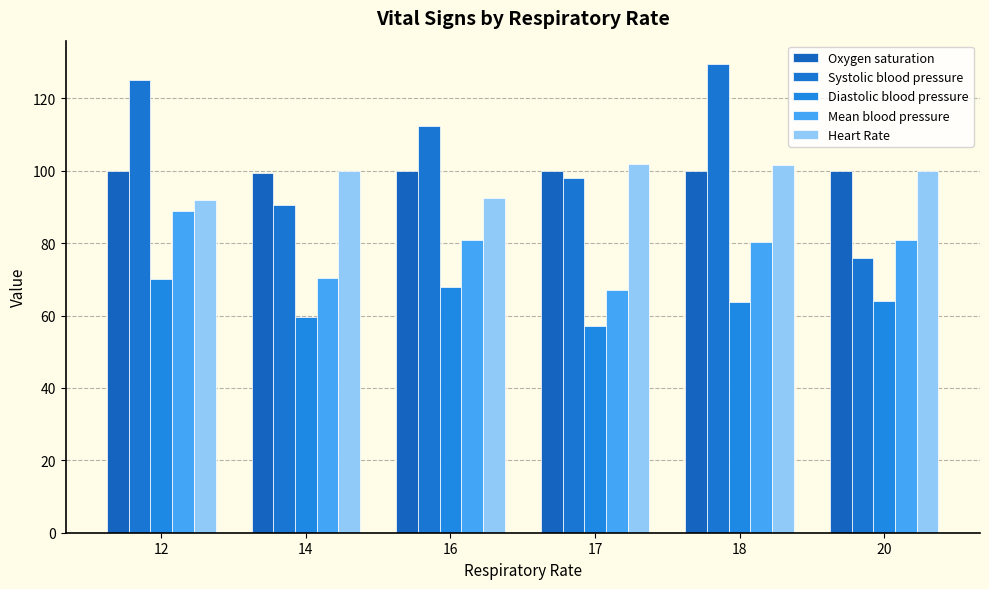

What is the sum of all Heart Rate values?

588.0